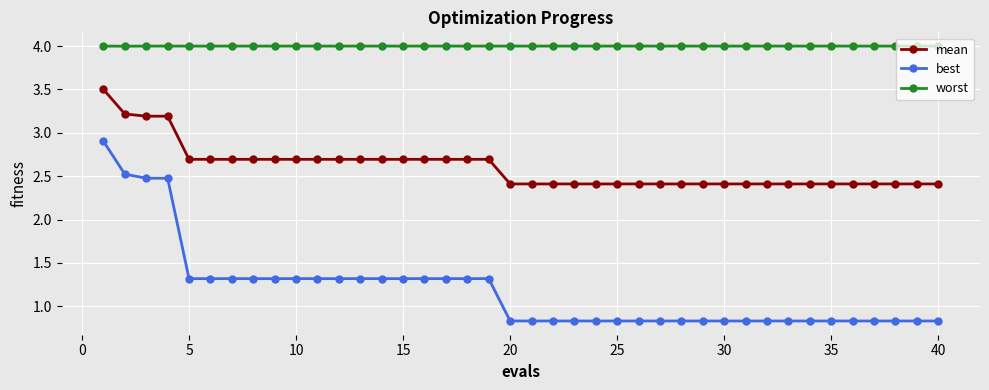

Which series has the largest total across all categories?

worst